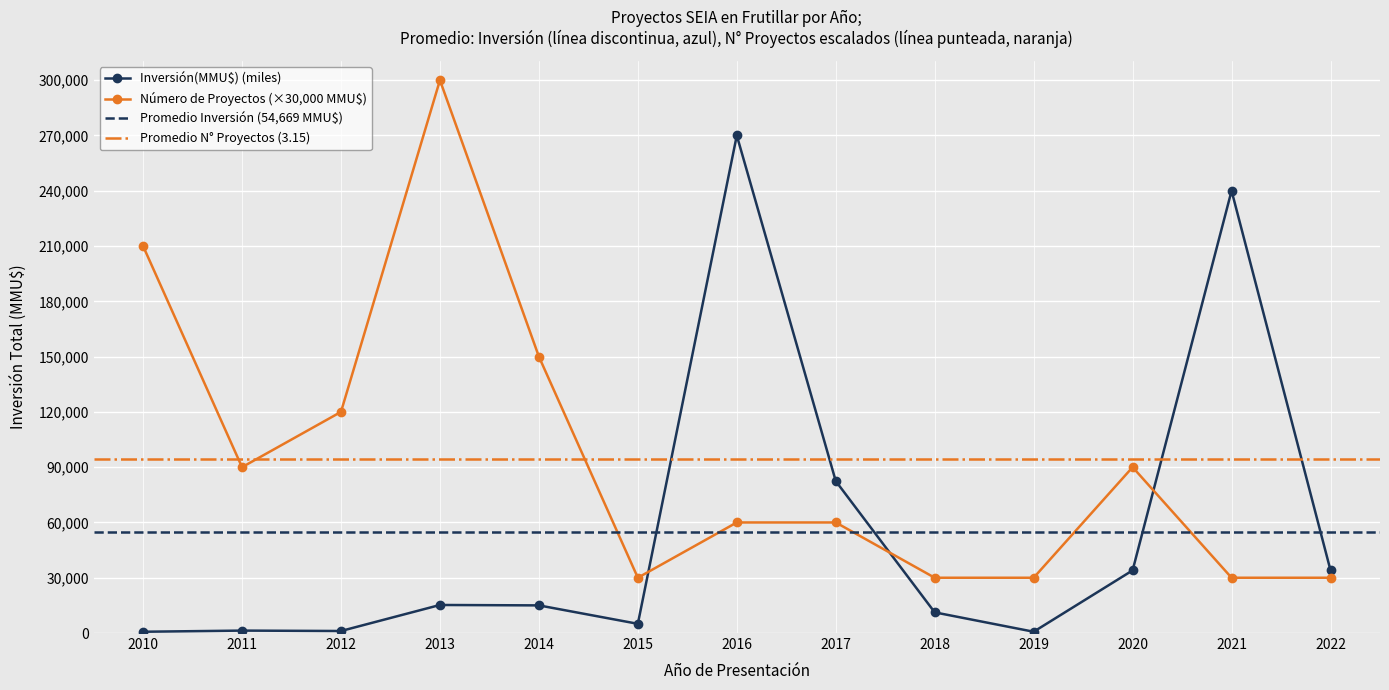

How many times do Número de Proyectos and Inversión(MMU$) (miles) cross each other?

3